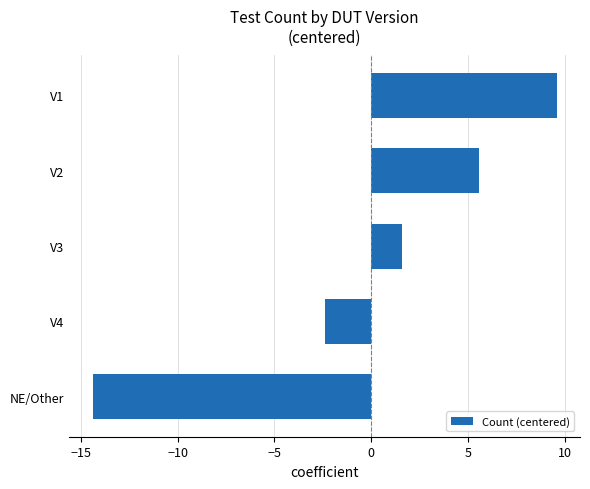

How many positive values are there?

3